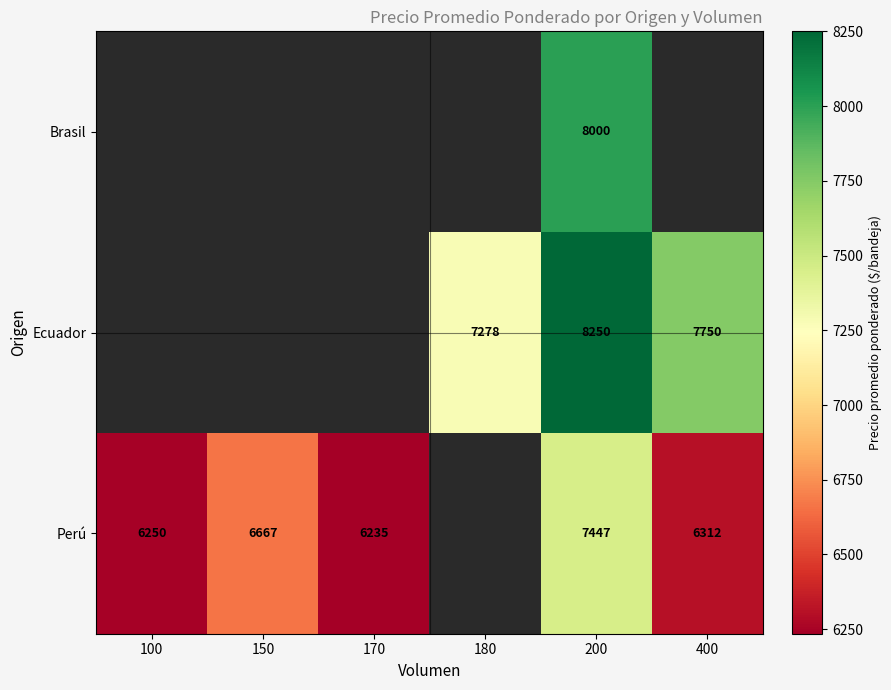

What is the maximum value shown in the chart?

8250.0